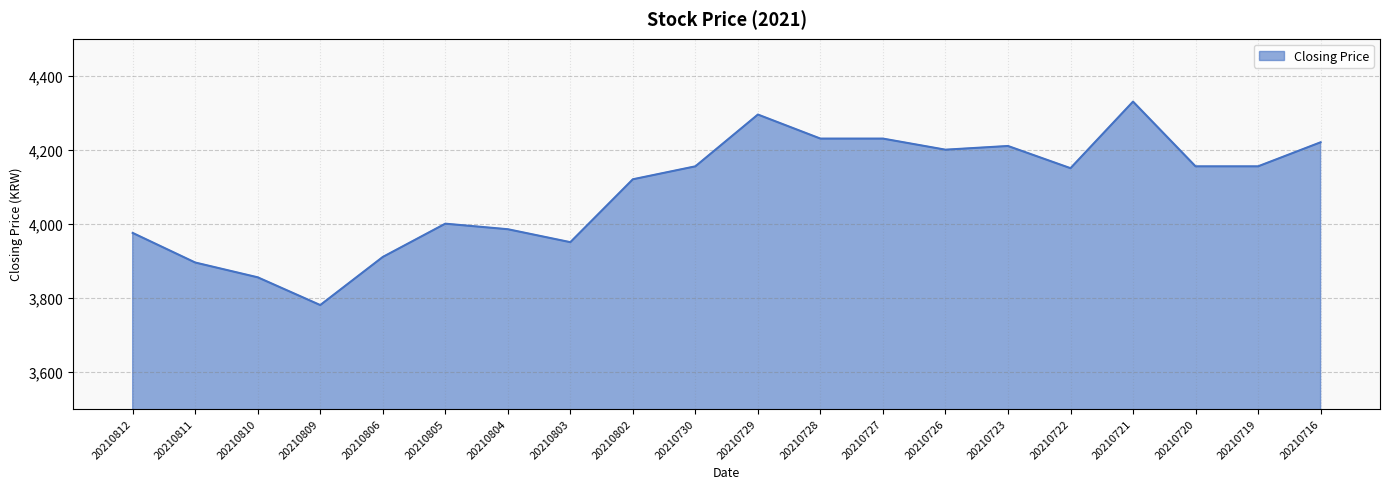

How many lines are shown in the chart?

1